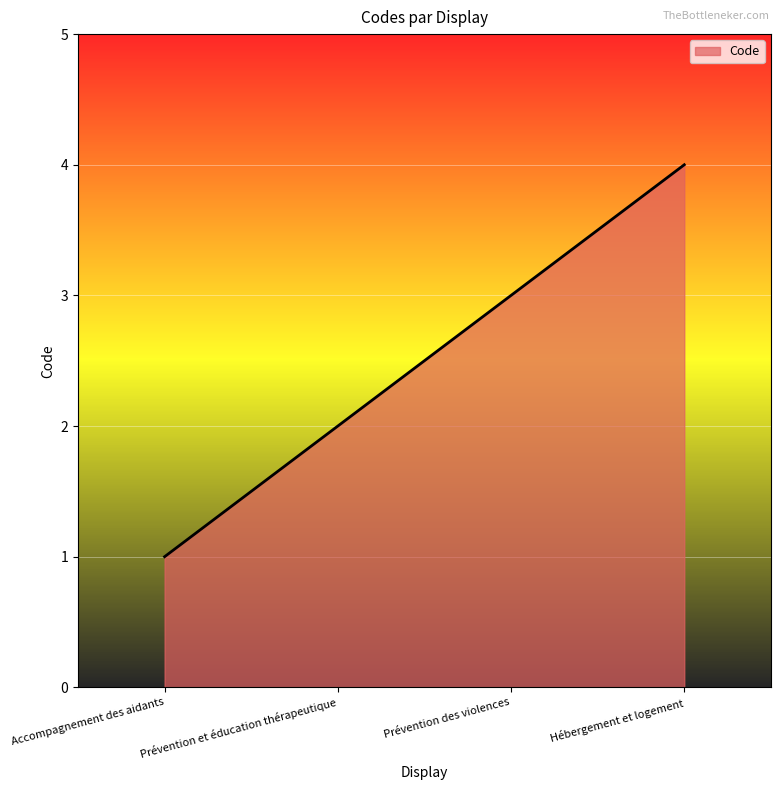

Is it true that the value at Hébergement et logement is 4?

True